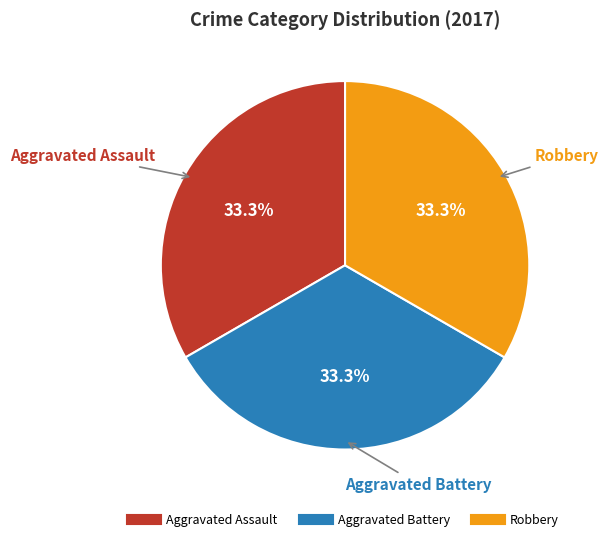

How many slices are in this pie chart?

3